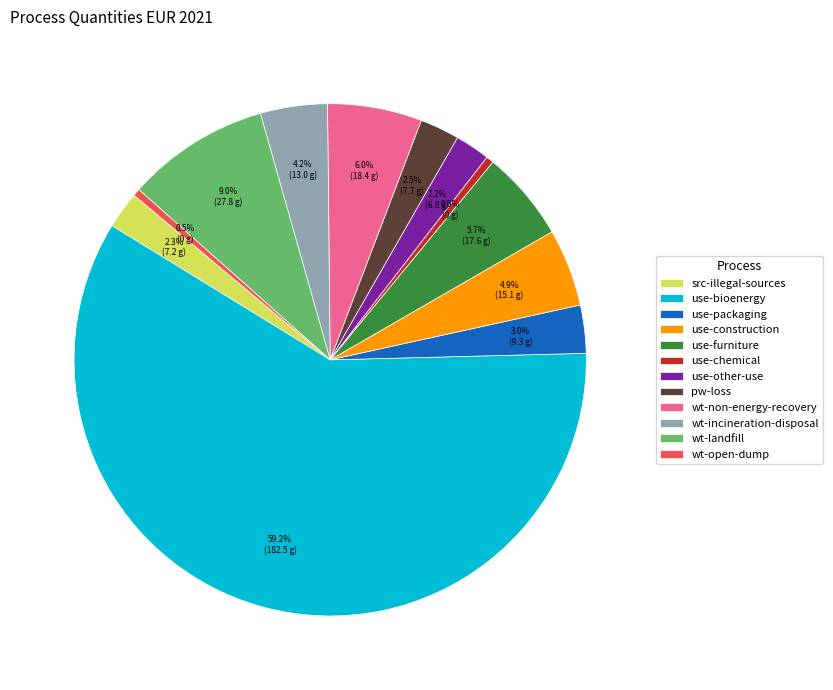

Which slice is the largest?

use-bioenergy